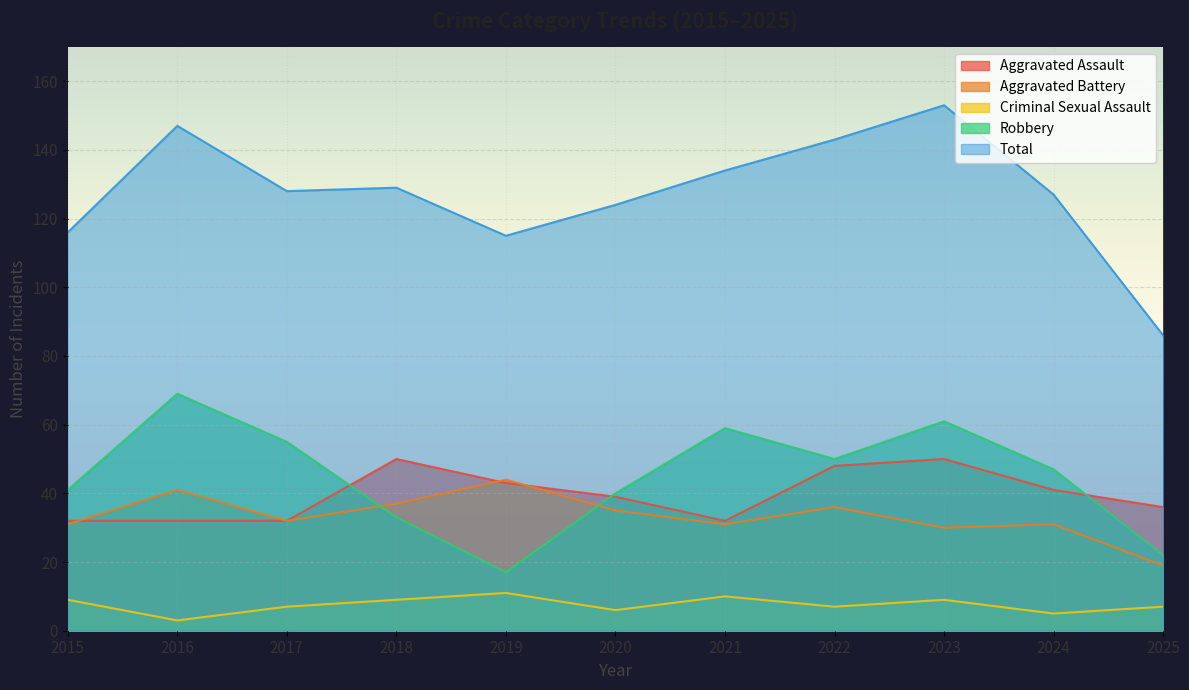

How many values in the Aggravated Assault series exceed 39?

5